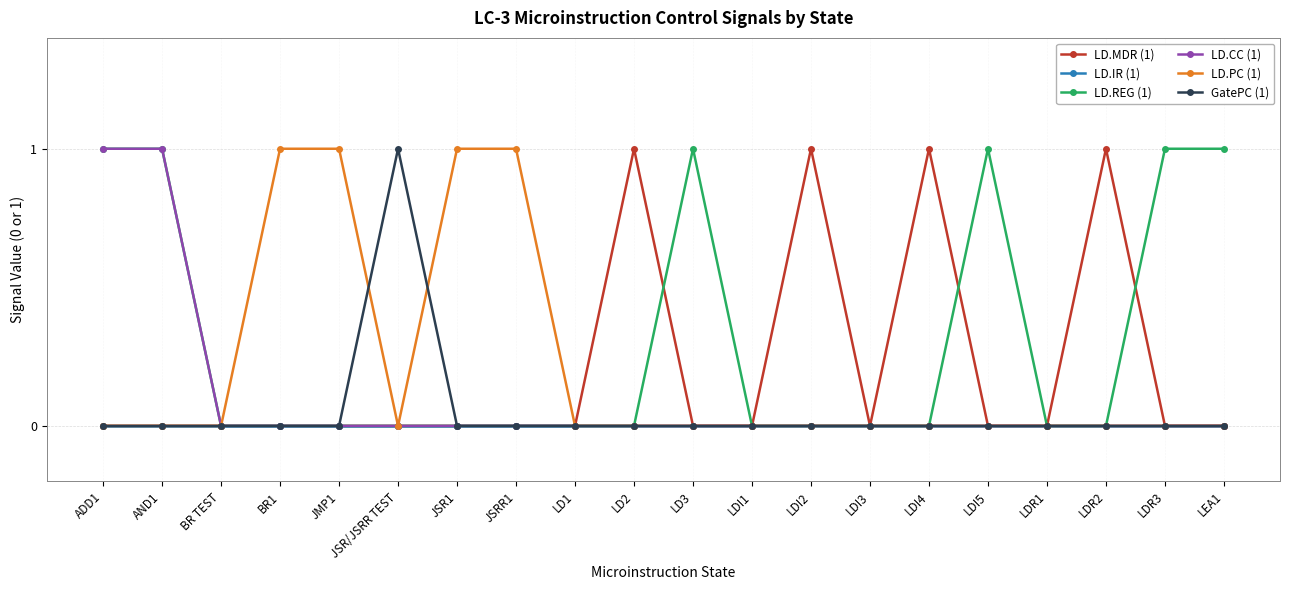

True or false: LD.REG (1) has more than 0 interior local peaks.

True